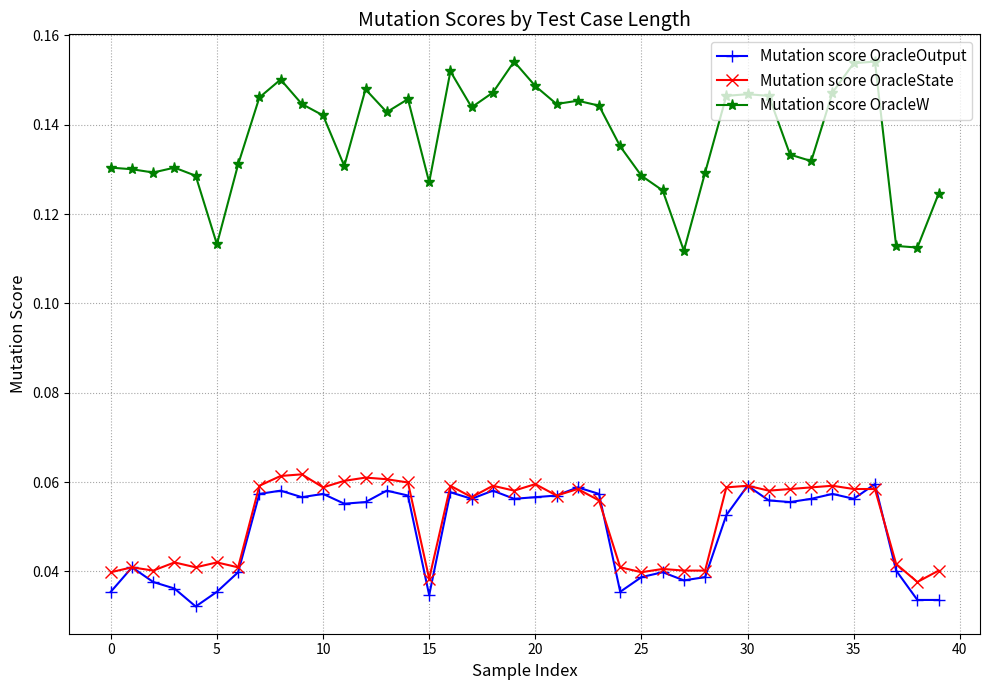

True or false: Mutation score OracleW and Mutation score OracleOutput intersect in this chart.

False